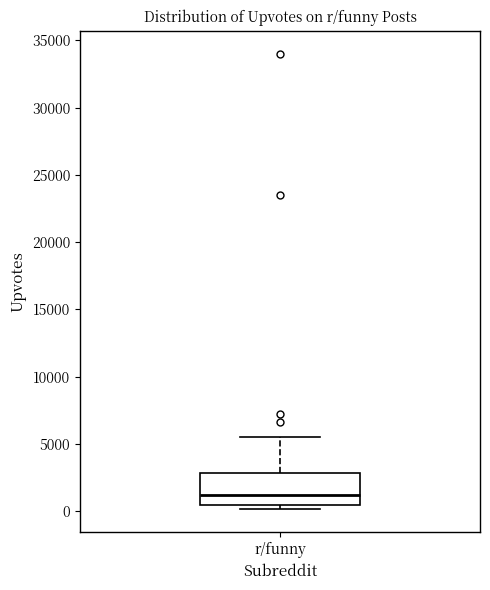

Transcribe this box plot: give where the median line is, the range the box spans, and where the two whiskers end, as read against the y-axis. The values are not printed on the chart, so give them approximately, as read against the axis.

median 1000, box 500 to 3000, whiskers 0 to 5500